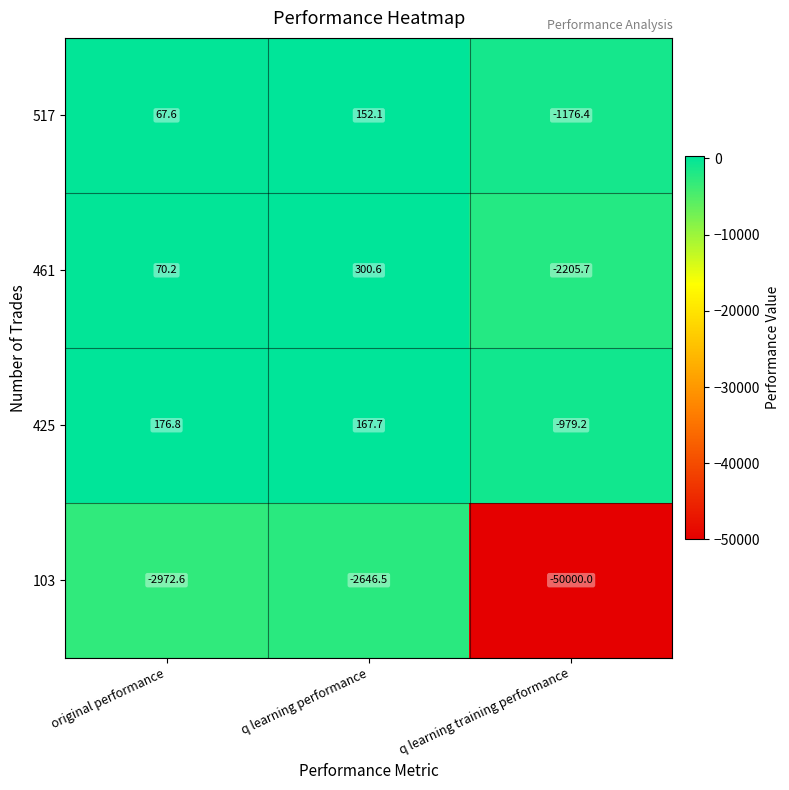

Reading left to right, transcribe all the data shown in this chart.

517: original performance=67.6	q learning performance=152.1	q learning training performance=-1176.4
461: original performance=70.2	q learning performance=300.6	q learning training performance=-2205.7
425: original performance=176.8	q learning performance=167.7	q learning training performance=-979.2
103: original performance=-2972.6	q learning performance=-2646.5	q learning training performance=-50000.0